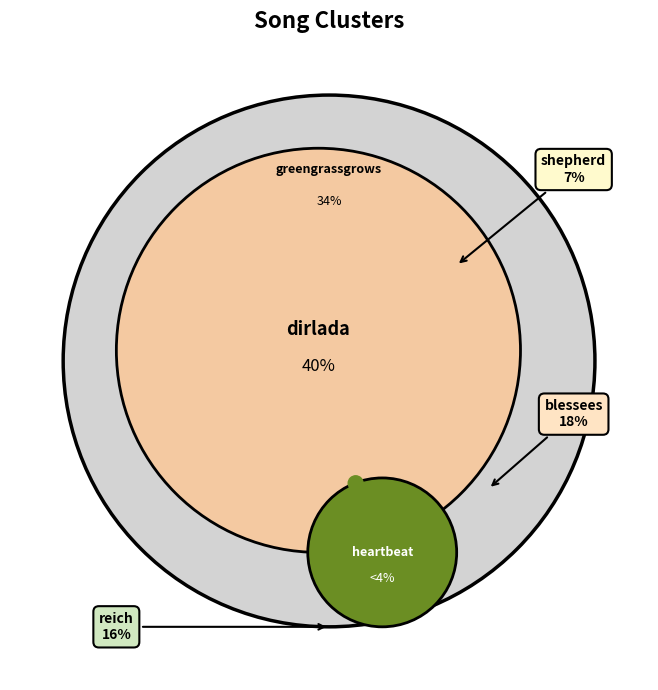

Which has a higher value, reich or greengrassgrows?

greengrassgrows